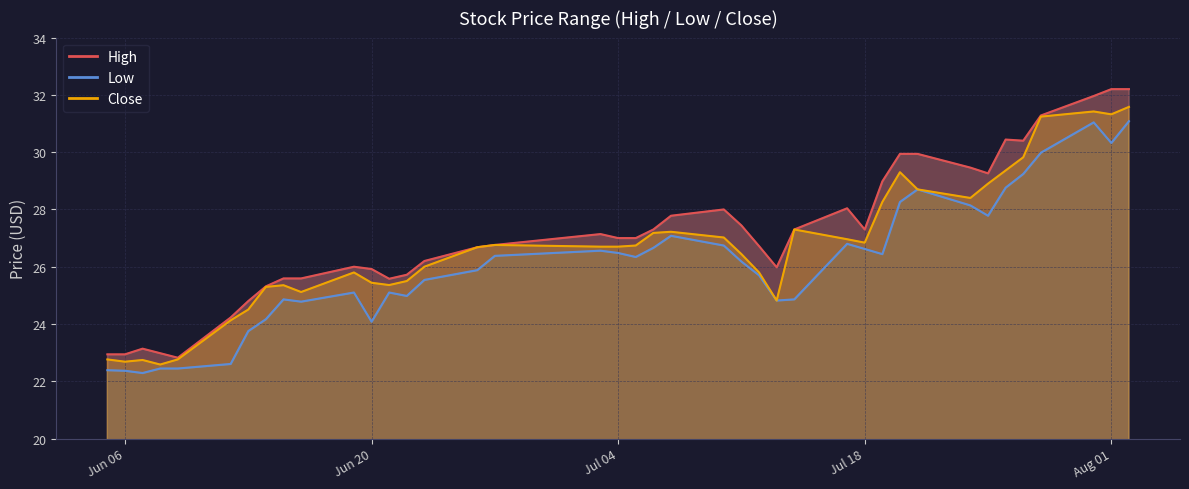

Which has a higher value, 2023-06-07 or 2023-07-07?

2023-07-07